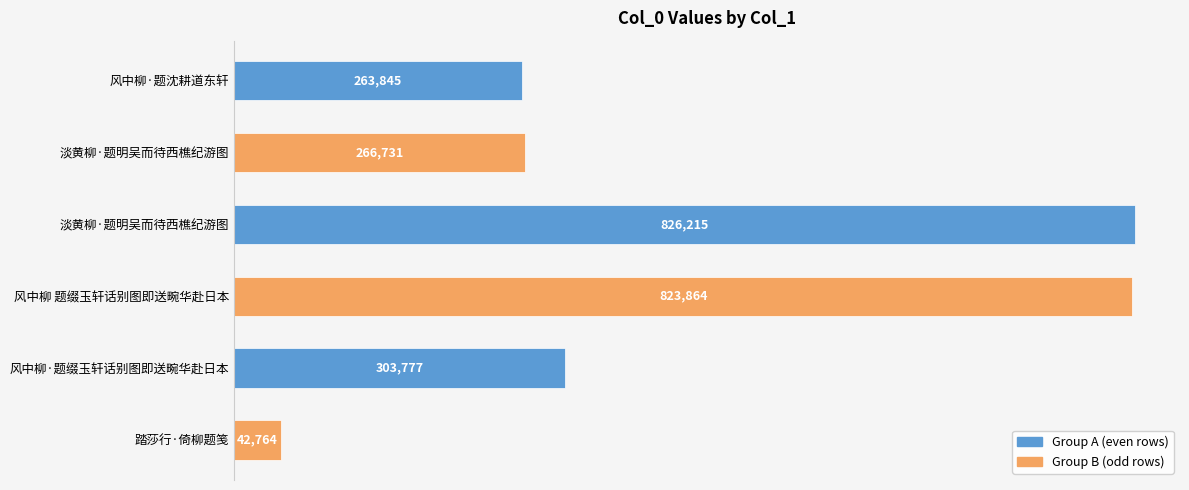

How many data points does each series have?

6